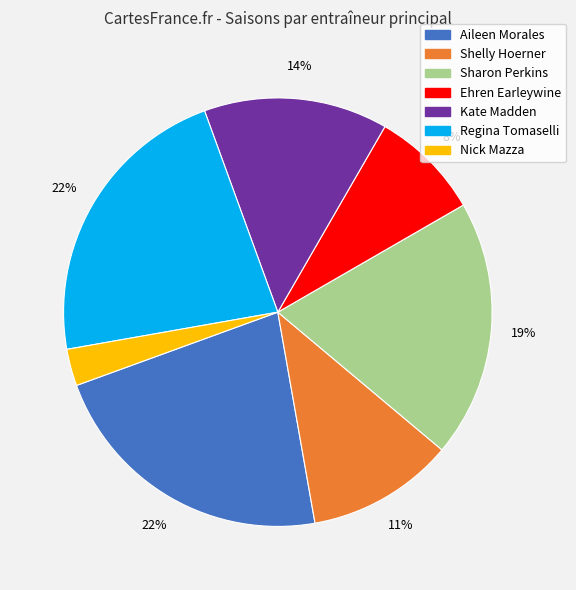

Between Sharon Perkins and Aileen Morales, which is larger?

Aileen Morales